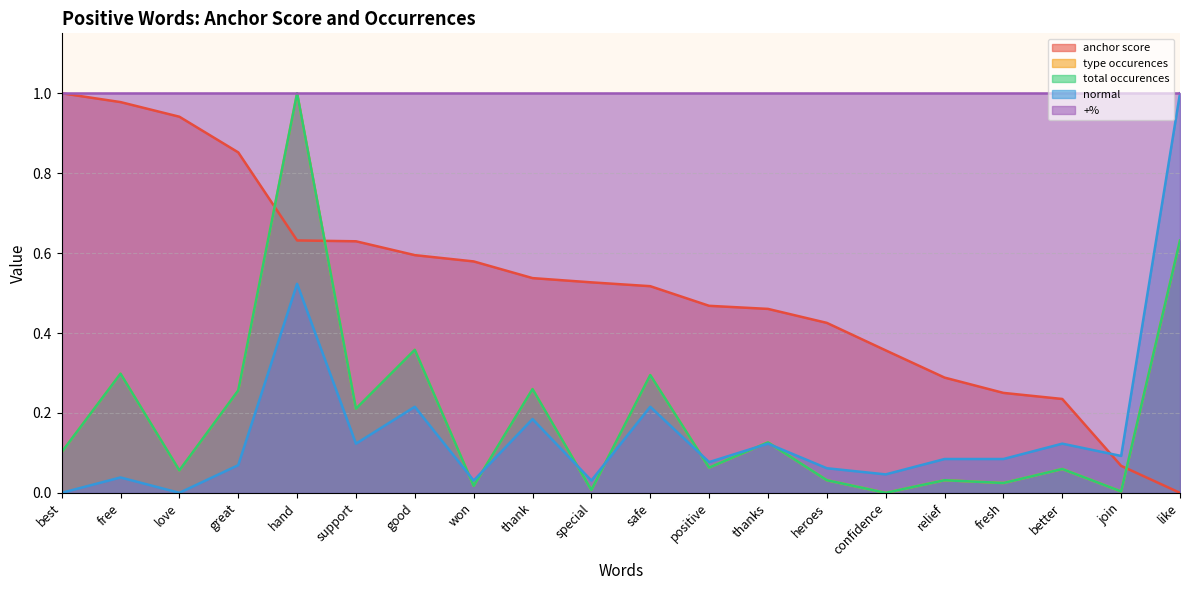

Between which two adjacent categories do anchor score and type occurences first intersect?

great and hand